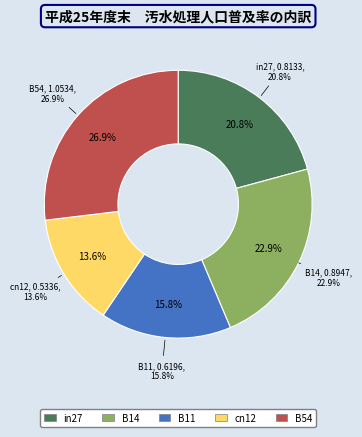

How many slices are in this pie chart?

5